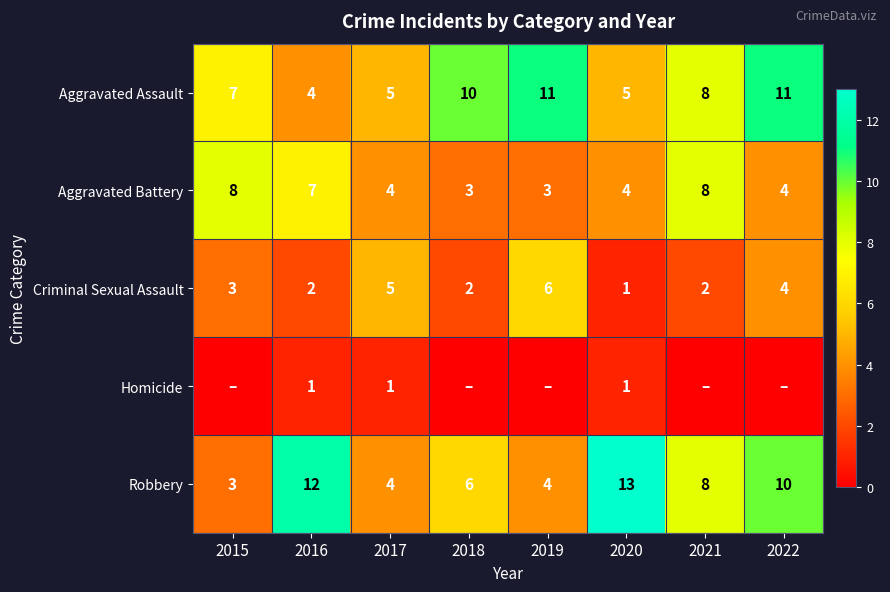

What is the sum of the Criminal Sexual Assault values at 2018 and 2015?

5